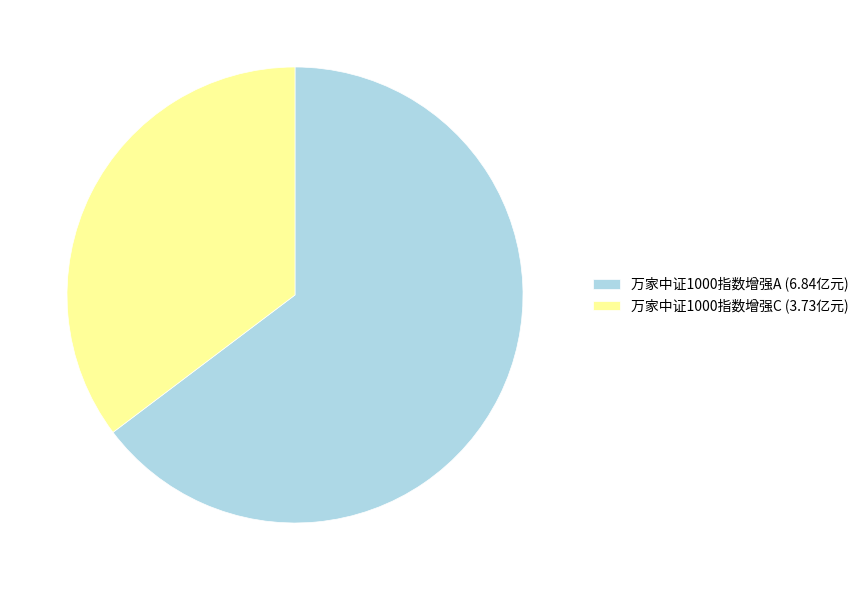

What is the majority slice?

万家中证1000指数增强A